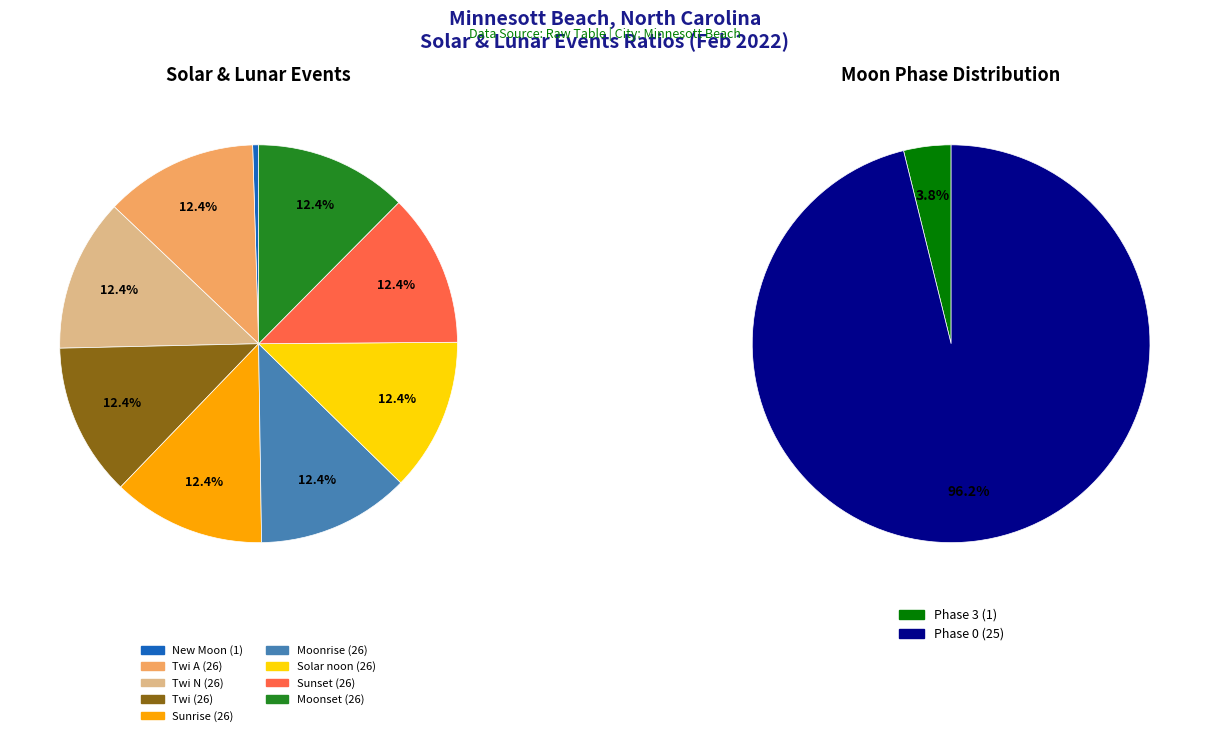

Is New Moon the majority of the pie?

No